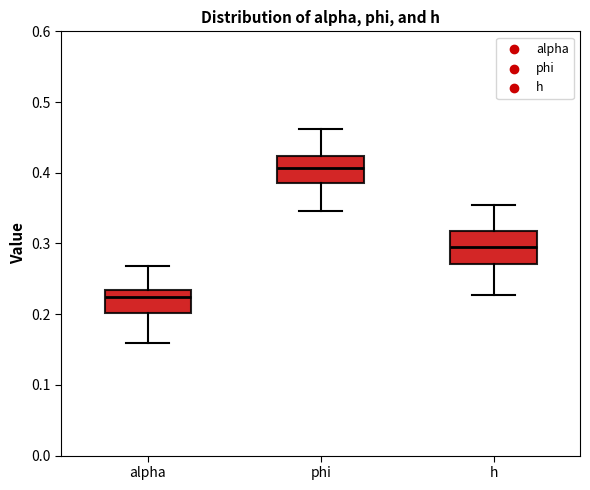

Reading left to right, transcribe this box plot: for each box, give where its median line is, the range the box spans, and where its two whiskers end, as read against the y-axis. The values are not printed on the chart, so give them approximately, as read against the axis.

alpha: median 0.22, box 0.20 to 0.23, whiskers 0.16 to 0.27
phi: median 0.41, box 0.39 to 0.42, whiskers 0.35 to 0.46
h: median 0.30, box 0.27 to 0.32, whiskers 0.23 to 0.35